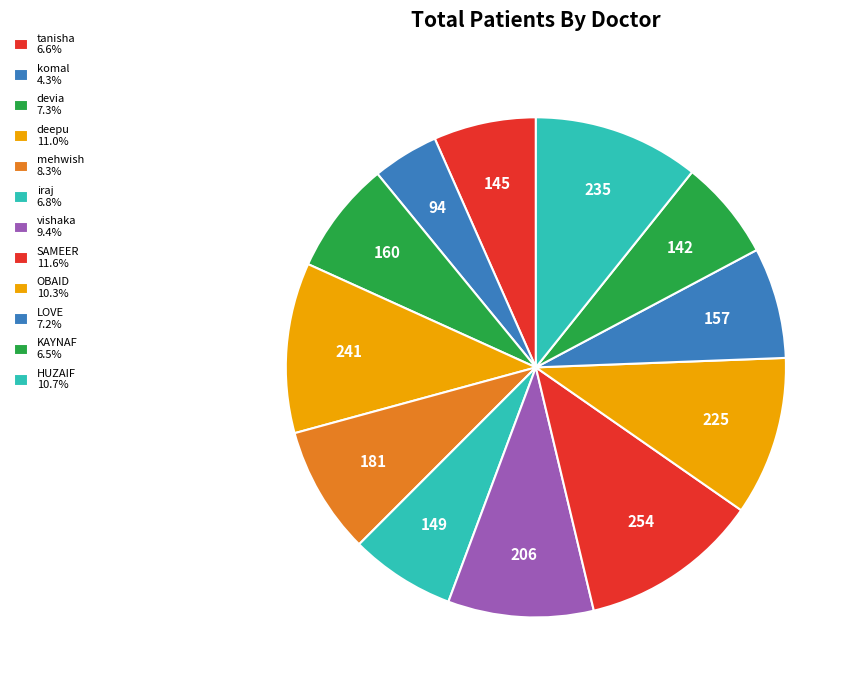

How many slices are in this pie chart?

12